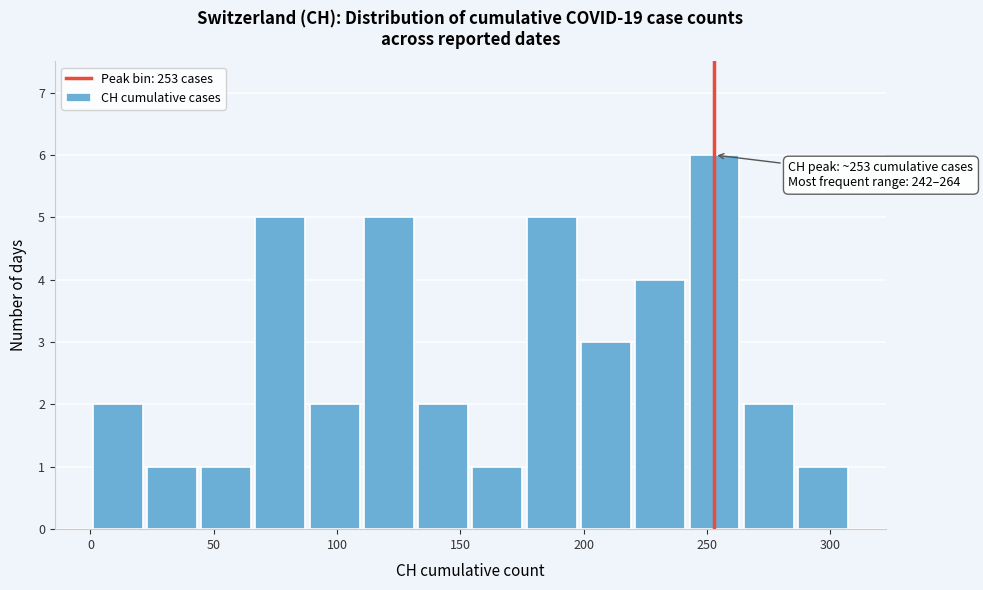

Which range on the x-axis has the tallest bar?

242 to 264